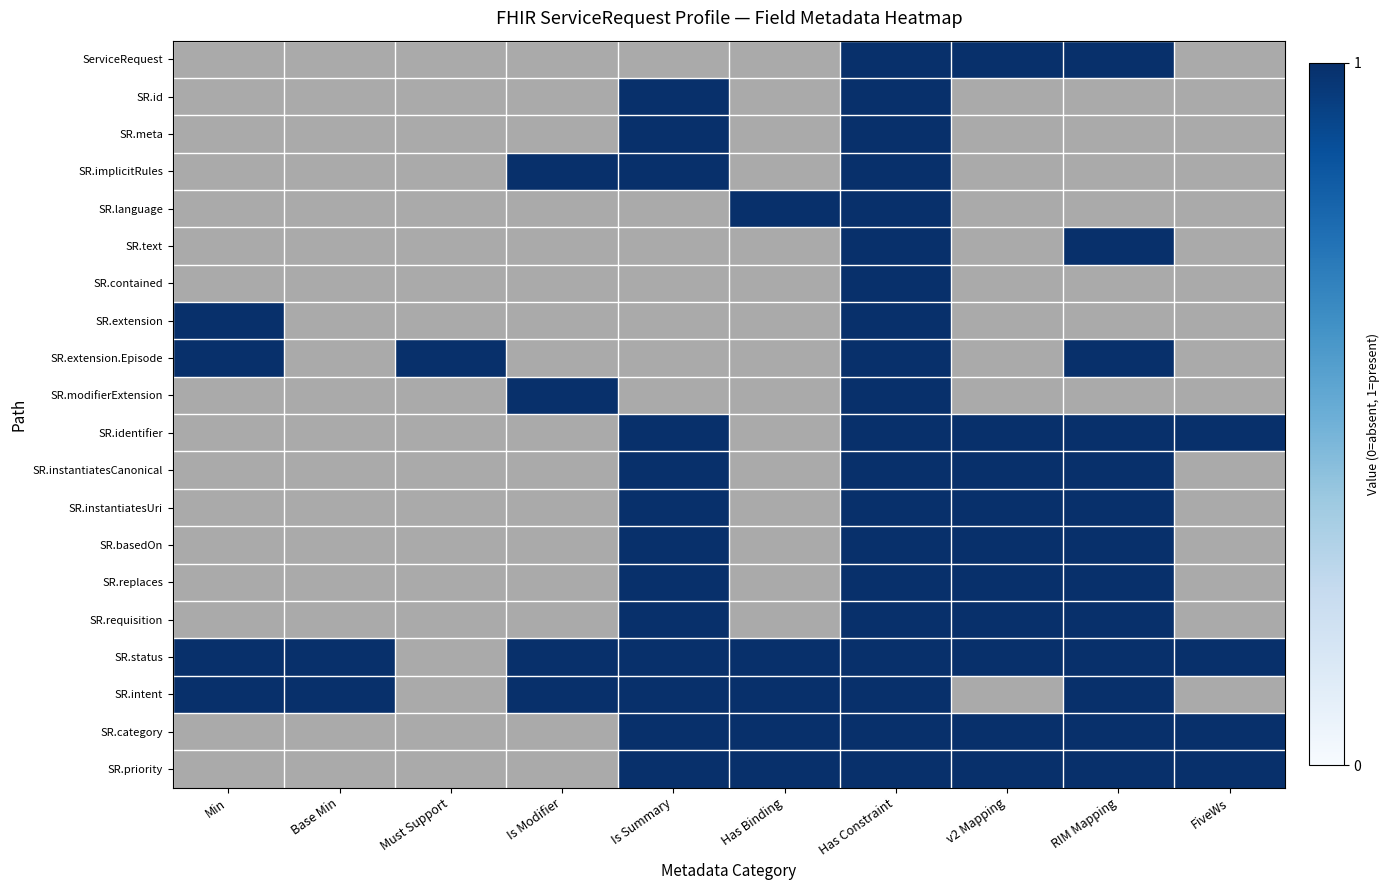

Count the ServiceRequest values in the range 0 to 1.

10